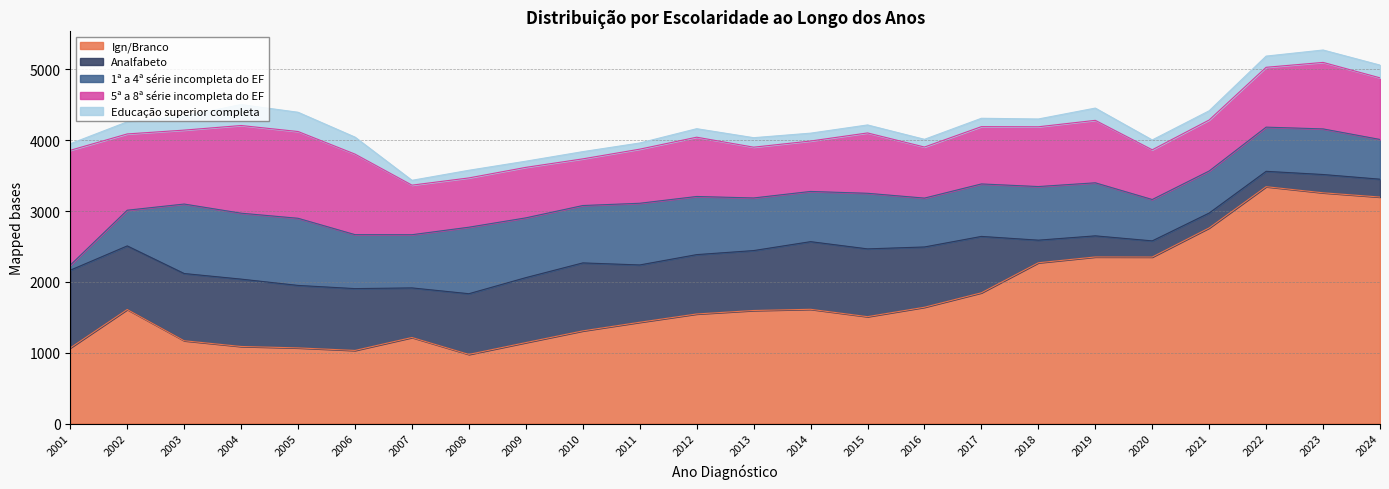

How many interior local peaks does the 1ª a 4ª série incompleta do EF series have?

7